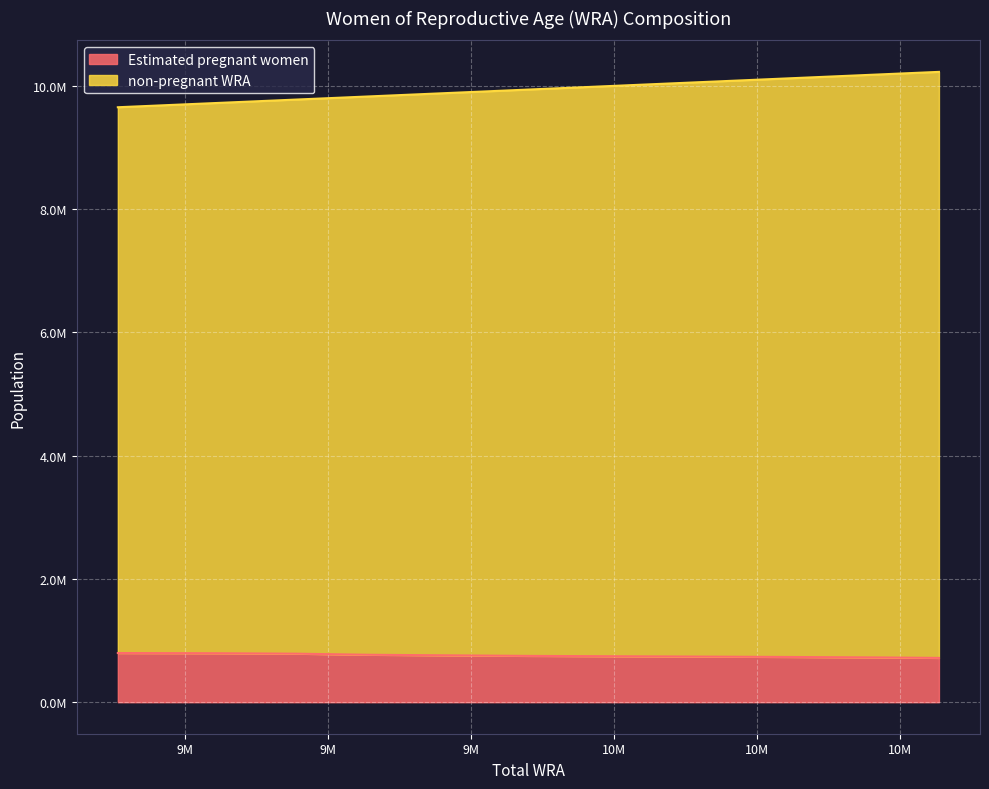

Which series changed the most between 9880000 and 10130000?

non-pregnant WRA